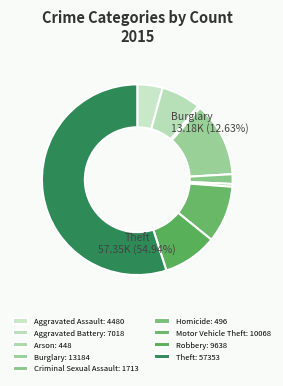

To the nearest percent, what is the combined percentage of Criminal Sexual Assault and Motor Vehicle Theft?

11%